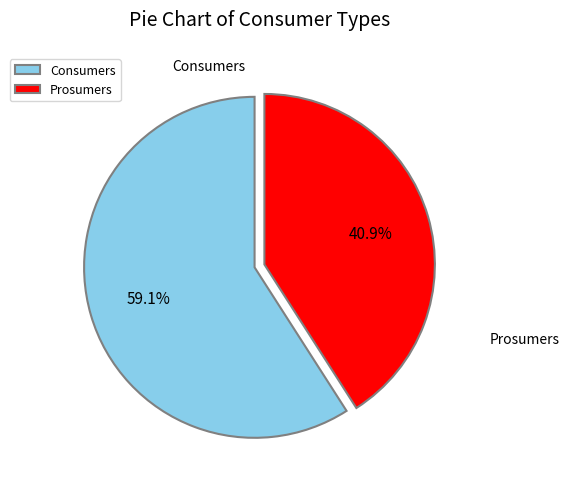

To the nearest percent, what is the average slice percentage?

50%